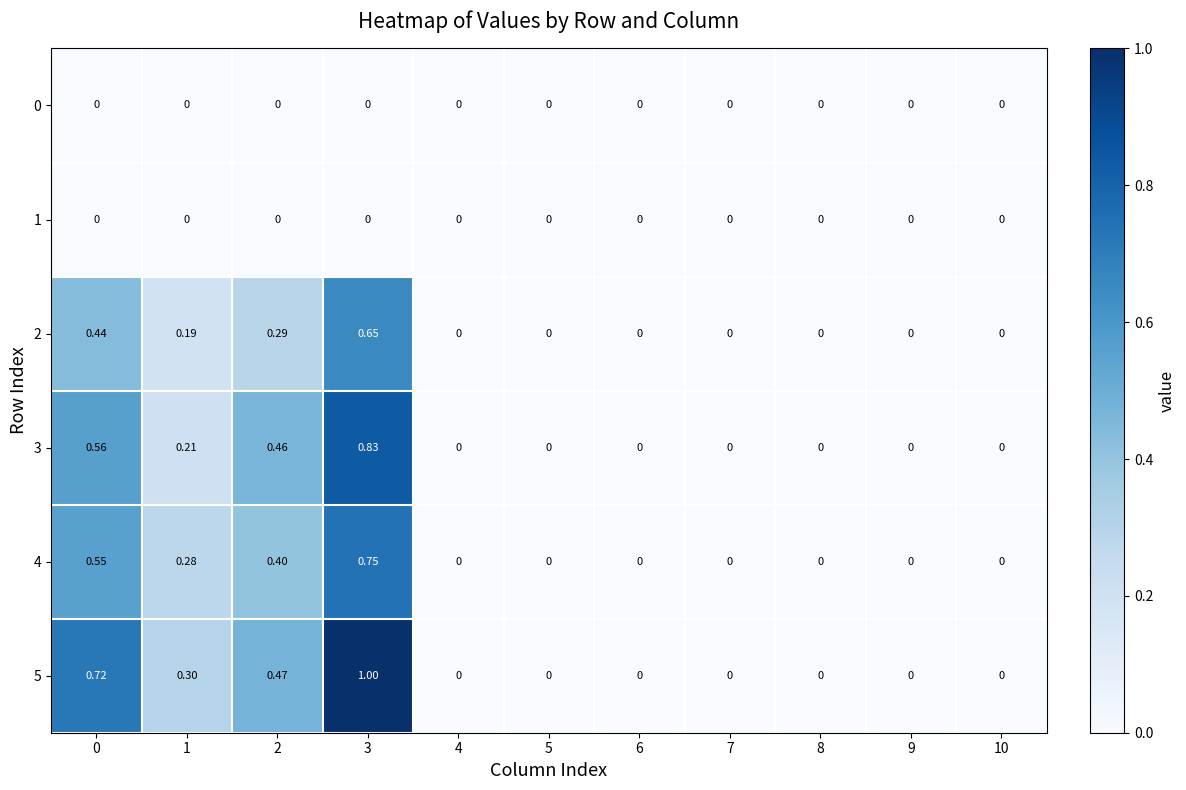

Count the number of data series in this chart.

6